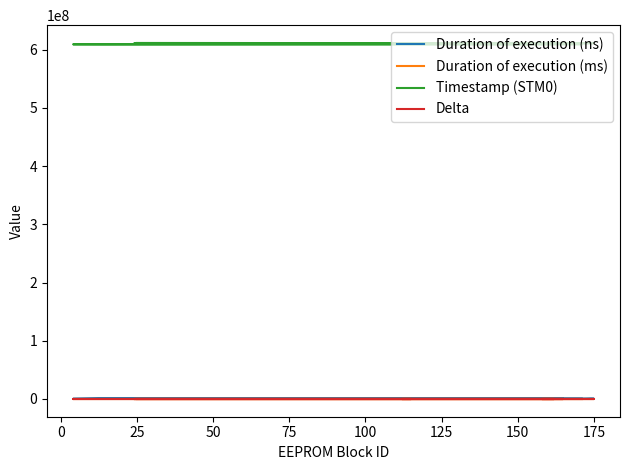

True or false: Duration of execution (ns) and Delta intersect in this chart.

False